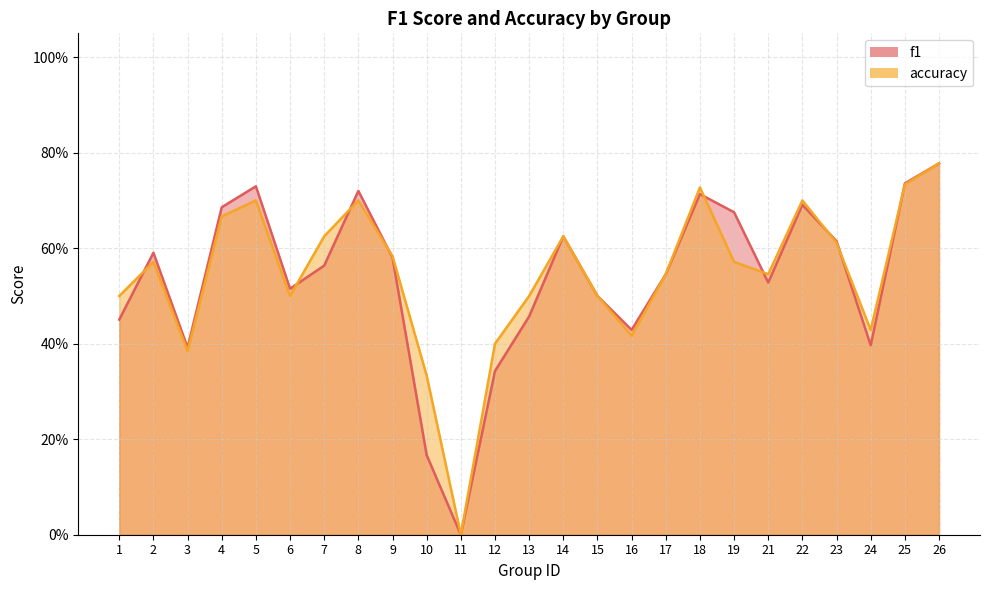

How many interior local peaks does the f1 series have?

6